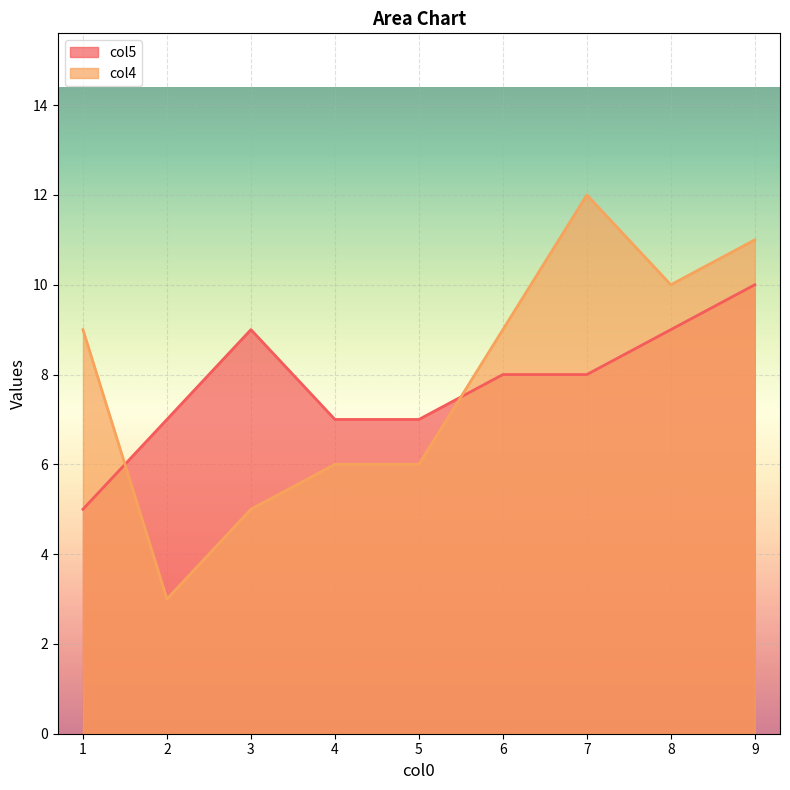

List the series in order of their peak value, lowest first.

col5, col4